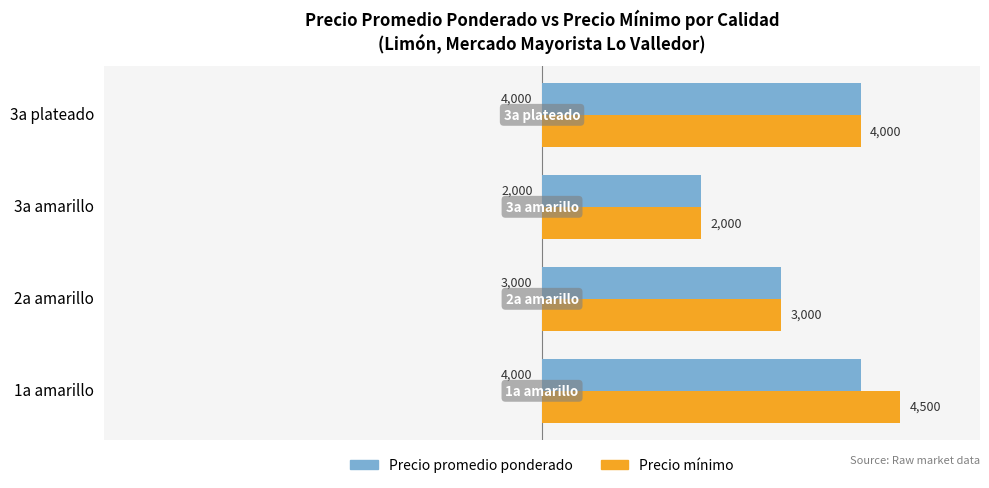

What is the maximum value for Precio mínimo?

4500